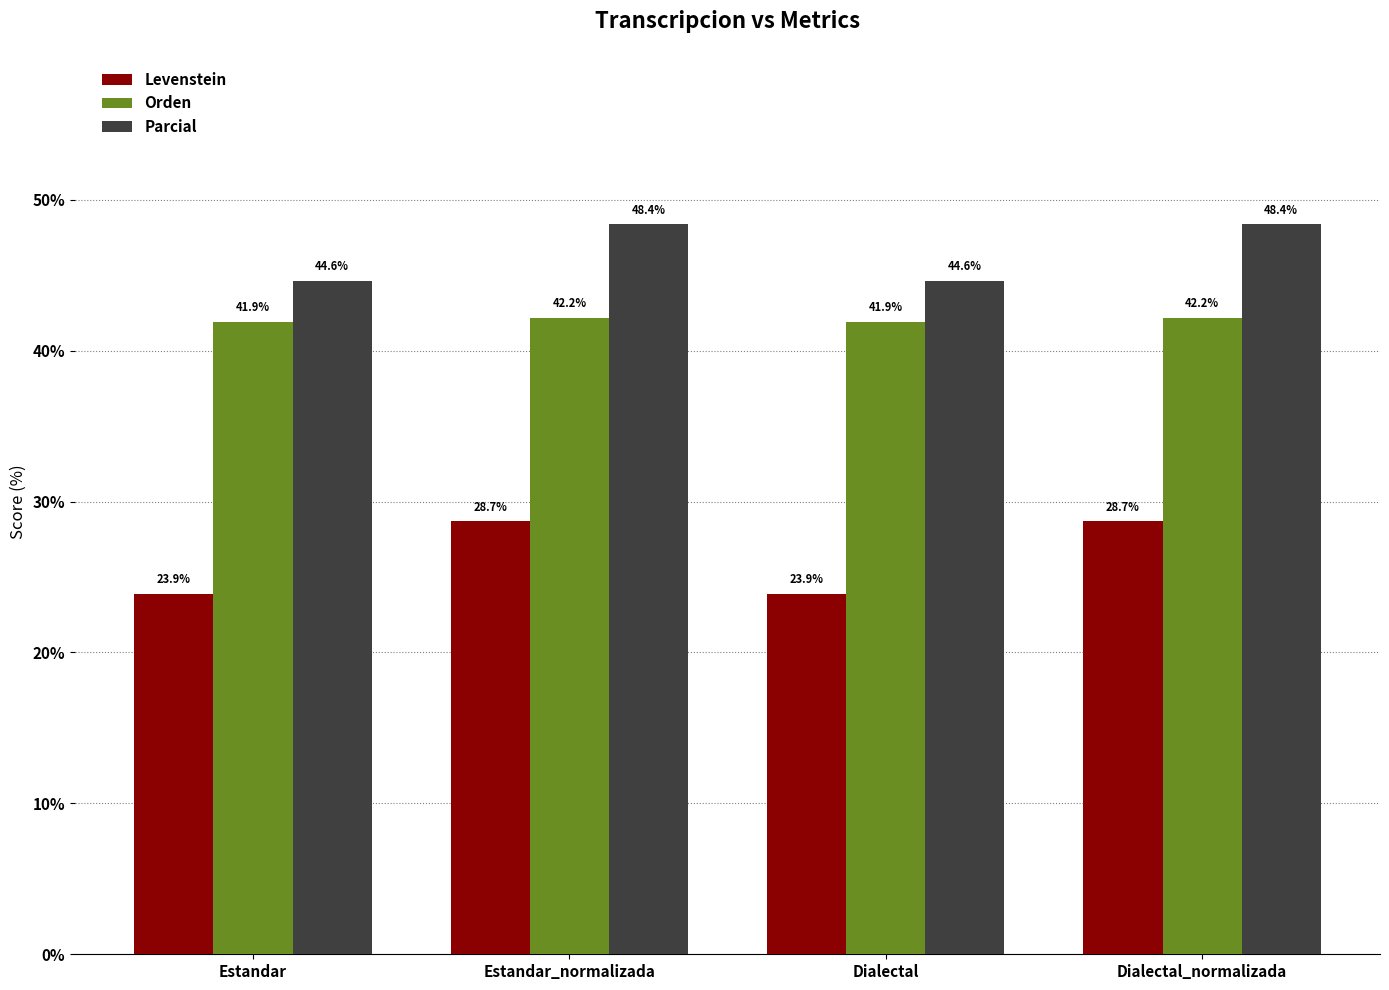

What is the label of the 1st bar from the right?

Dialectal_normalizada